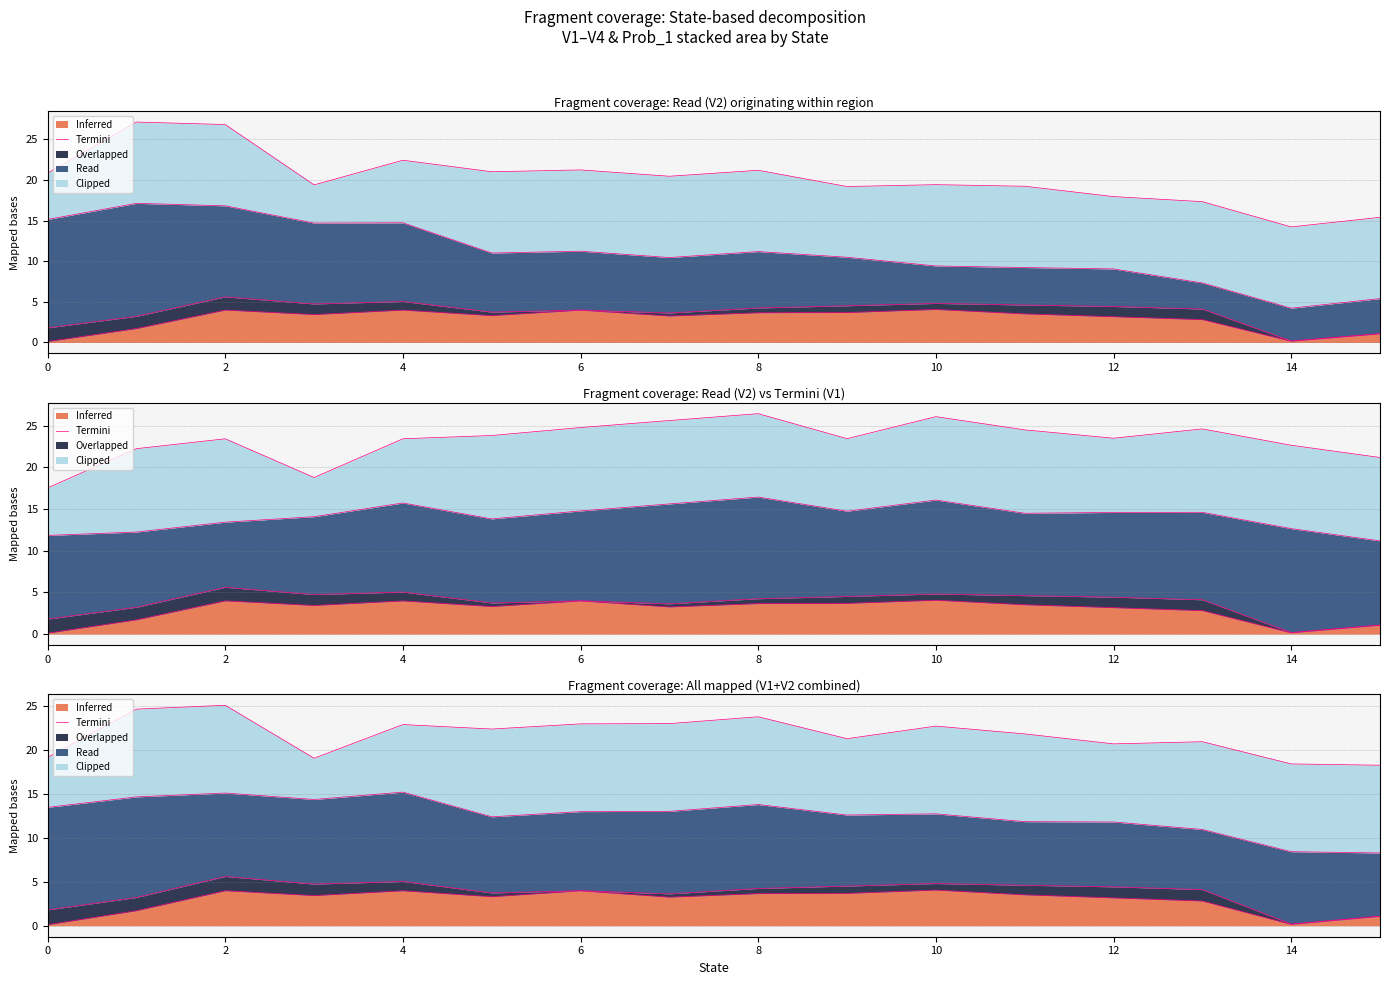

What is the difference between the maximum and second lowest values?

3.9